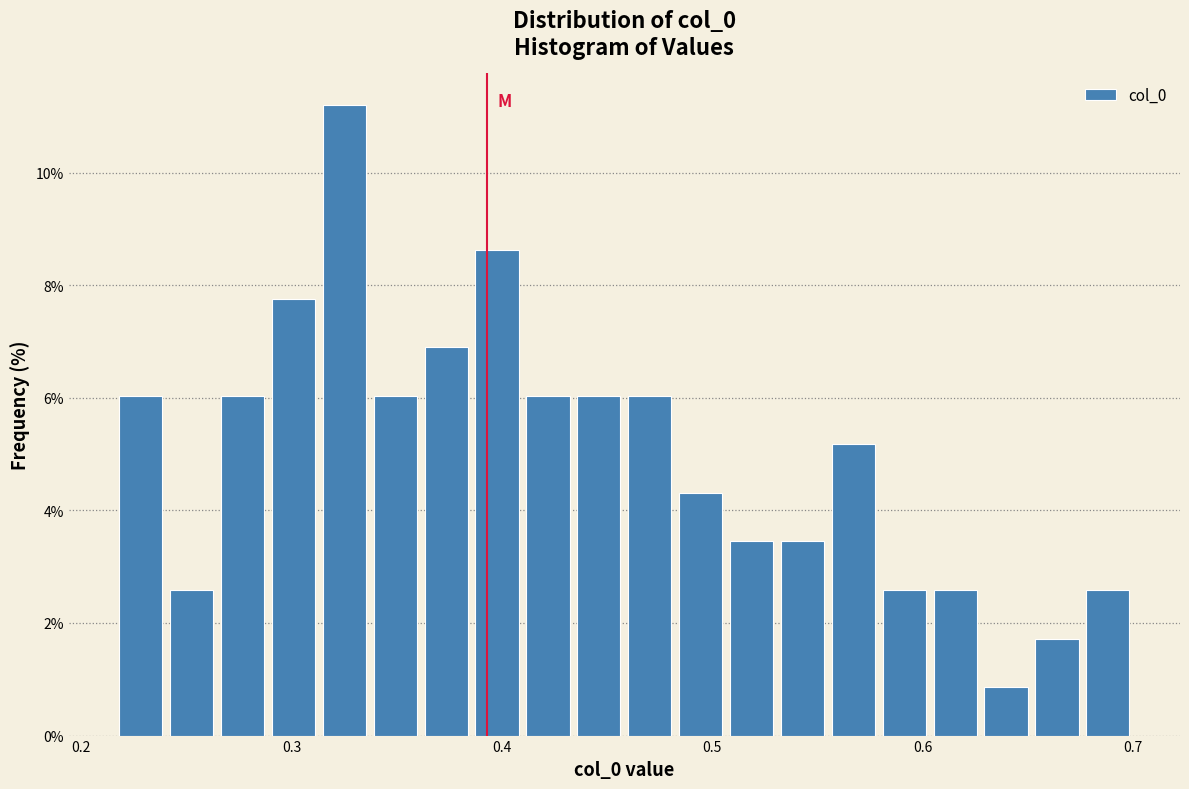

Around what value on the x-axis is the tallest bar? Give the approximate position of its centre, as read against the axis.

0.33